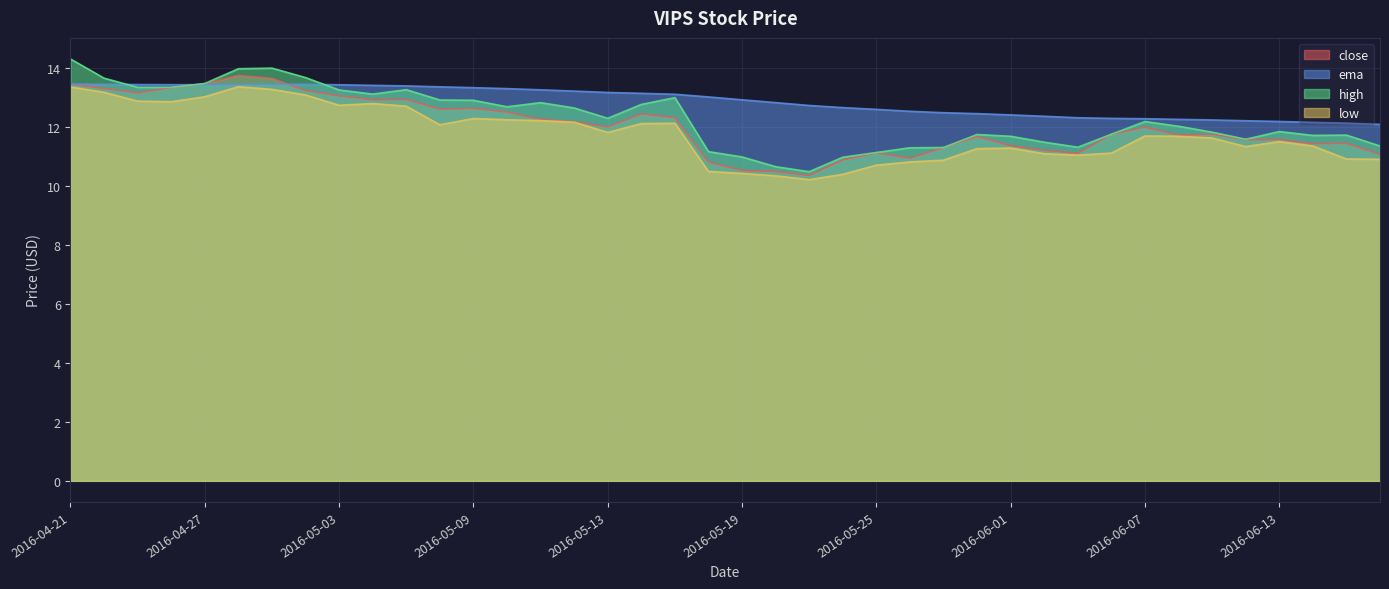

In ema, how many points are lower than both neighbors (excluding endpoints)?

1